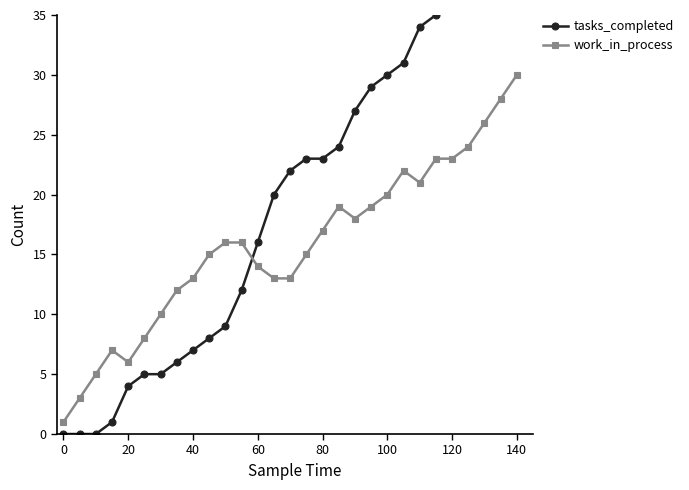

After their last crossing, which series has the higher values: tasks_completed or work_in_process?

tasks_completed